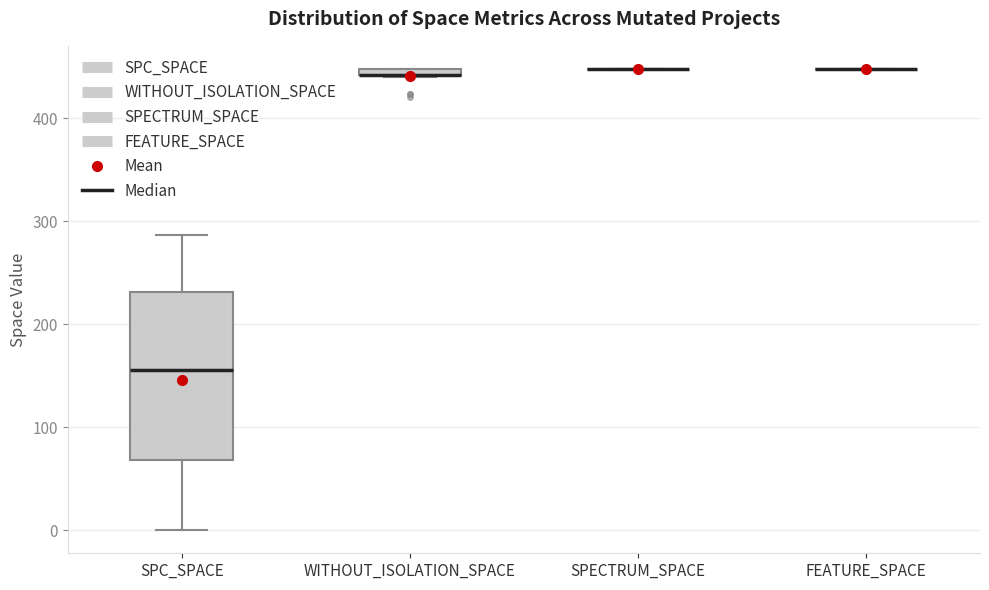

Where is the lower edge of the box for WITHOUT_ISOLATION_SPACE on the y-axis? The values are not printed on the chart, so give them approximately, as read against the axis.

440